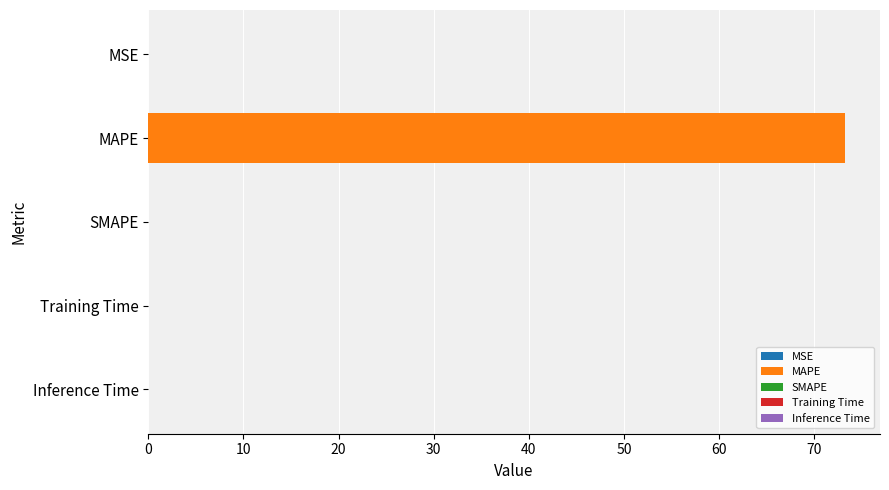

Count the number of data series in this chart.

1